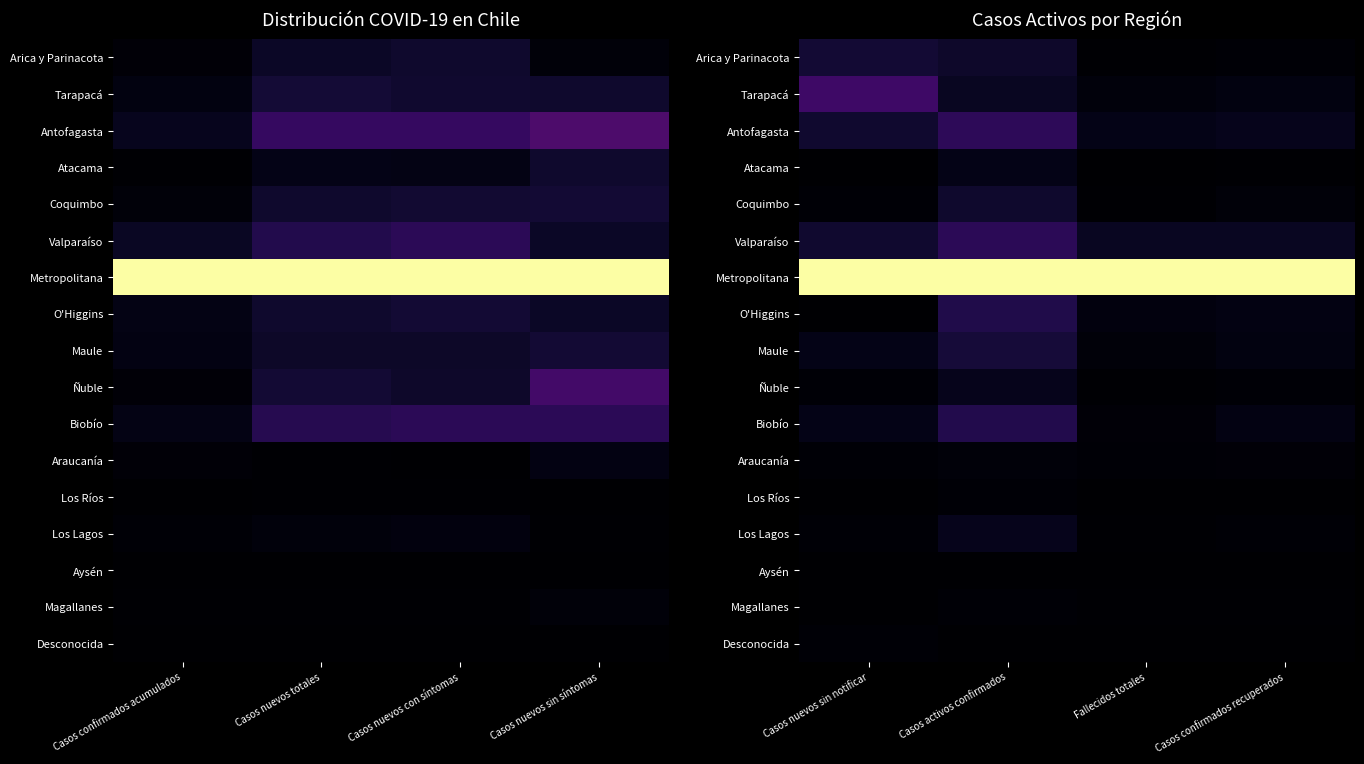

What is the spread (max minus min) of values at Casos activos confirmados?

1.0